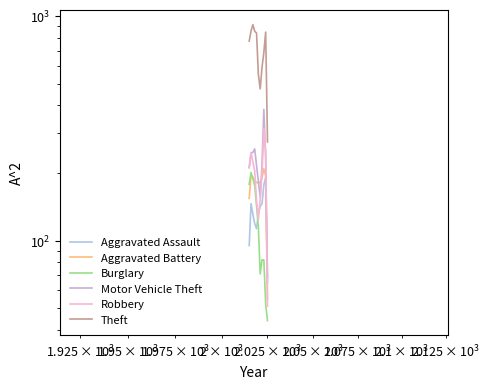

Which series has the largest range (max minus min)?

Theft